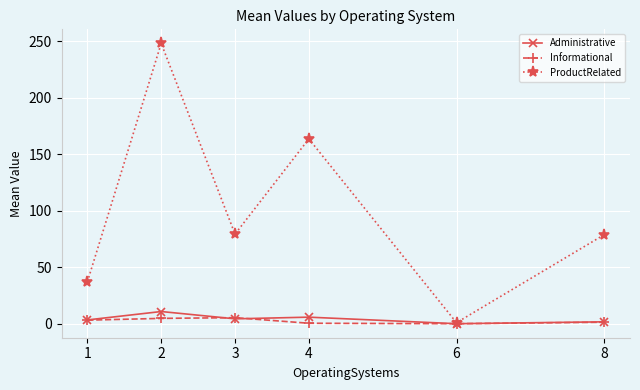

At which label does ProductRelated reach its minimum?

6